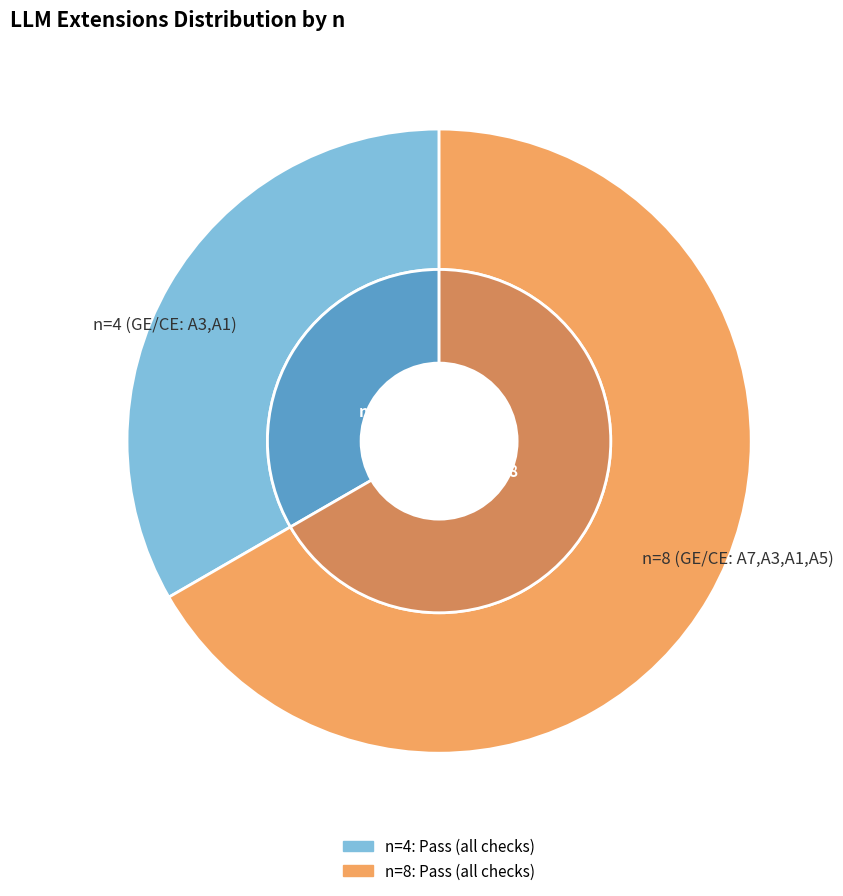

True or false: n=4 (GE/CE: A3,A1) accounts for 33% of the total.

True